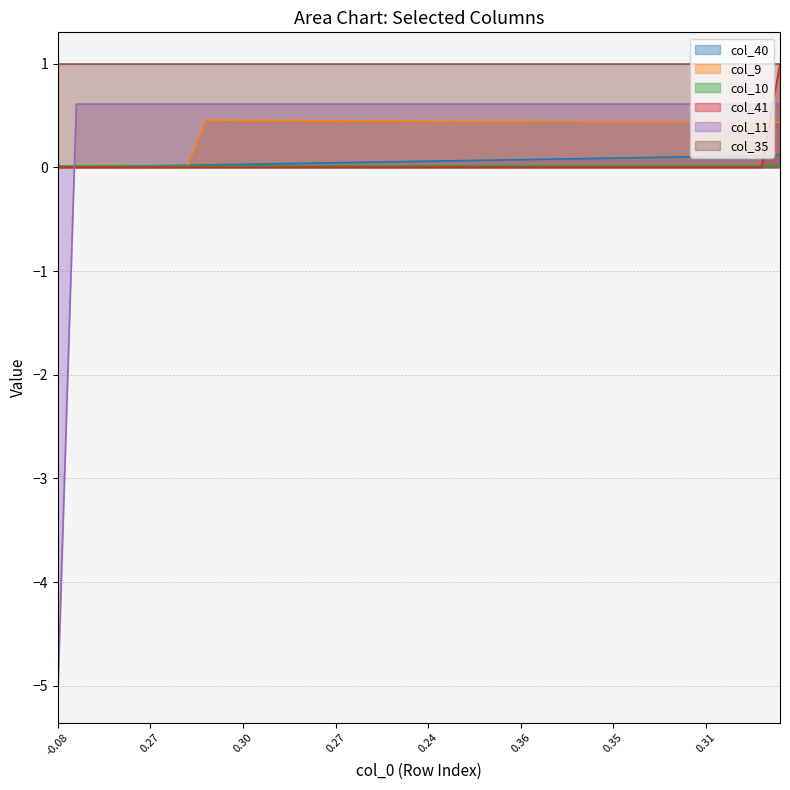

Where is col_40 nearest to the value 0?

-0.08